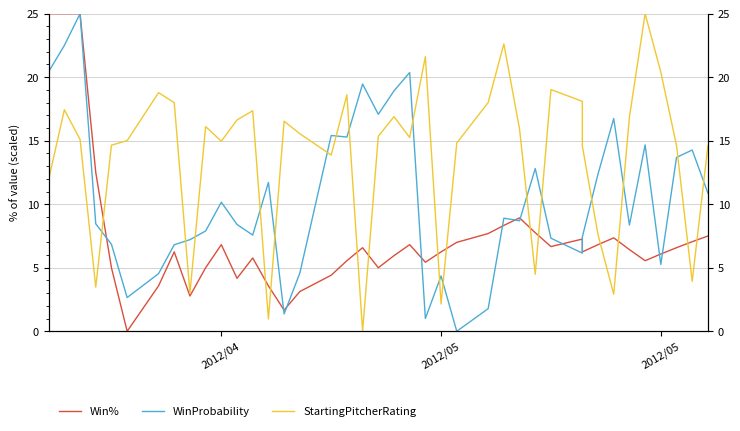

Is it true that Win% equals 3.8 at 27?

False